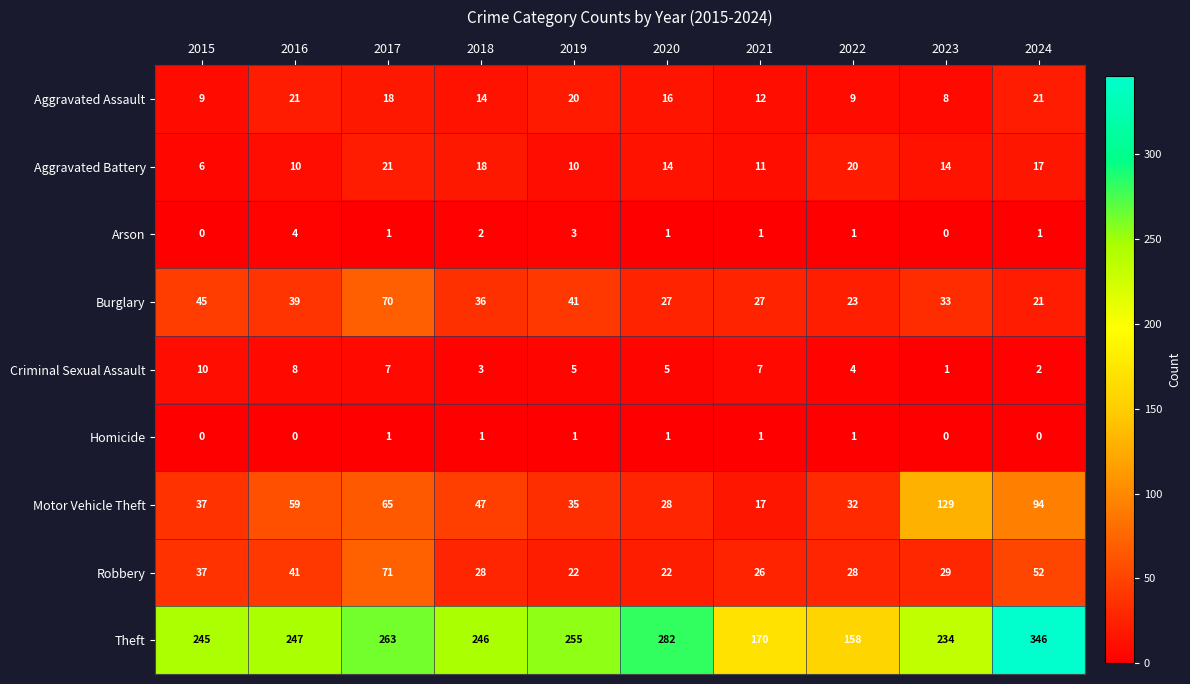

At how many categories does at least one series exceed 191?

8